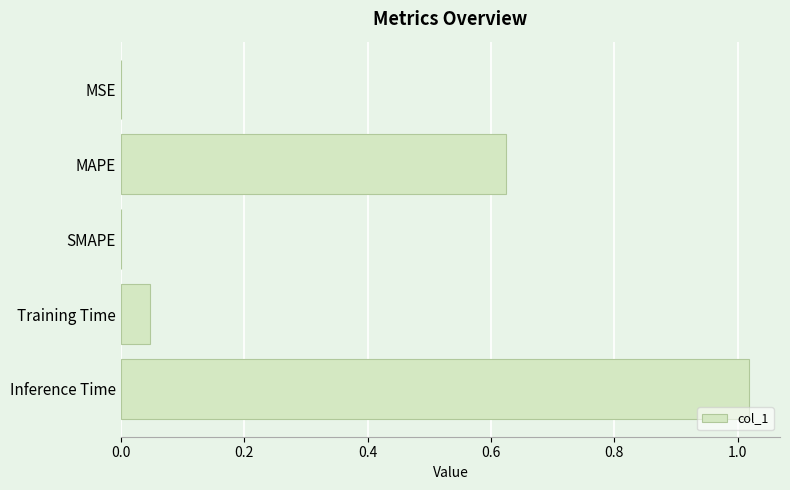

What is the sum of all values?

1.7